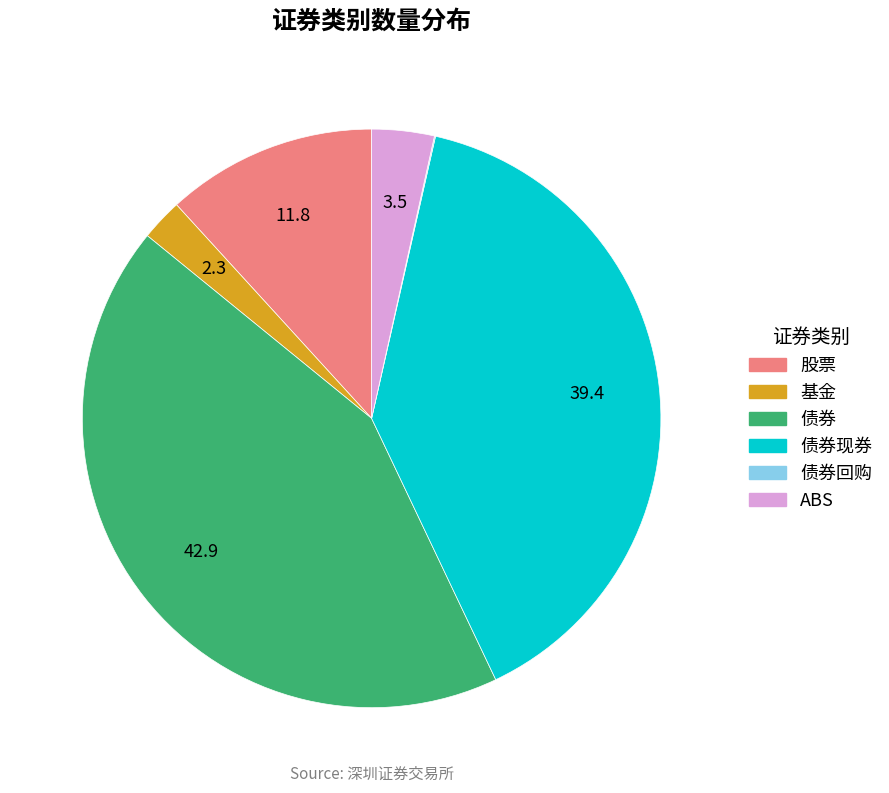

Does any single category account for the majority?

No